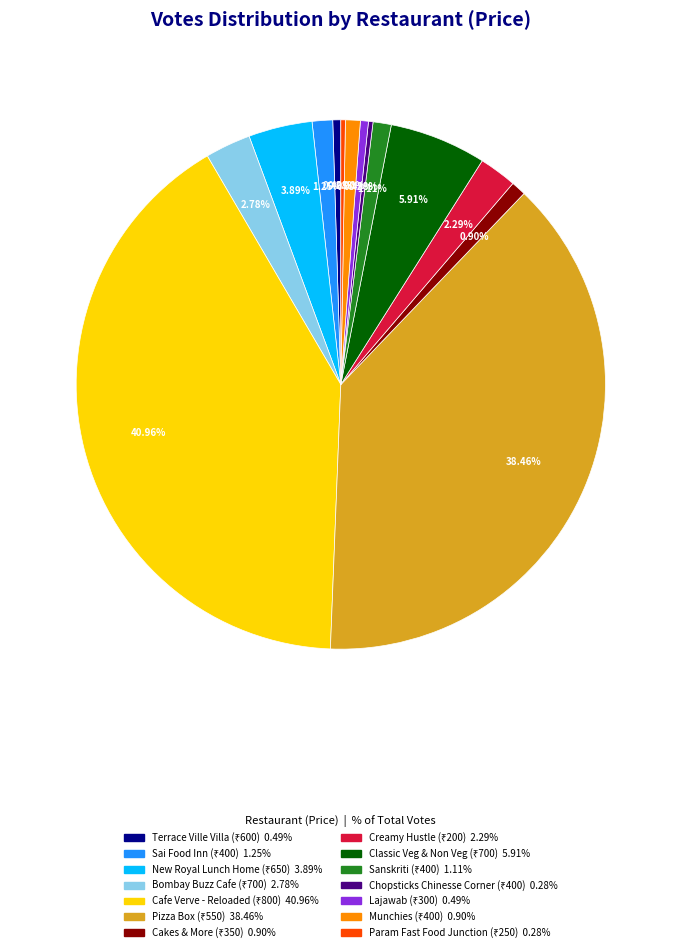

Is there any slice that represents more than half of the pie?

No